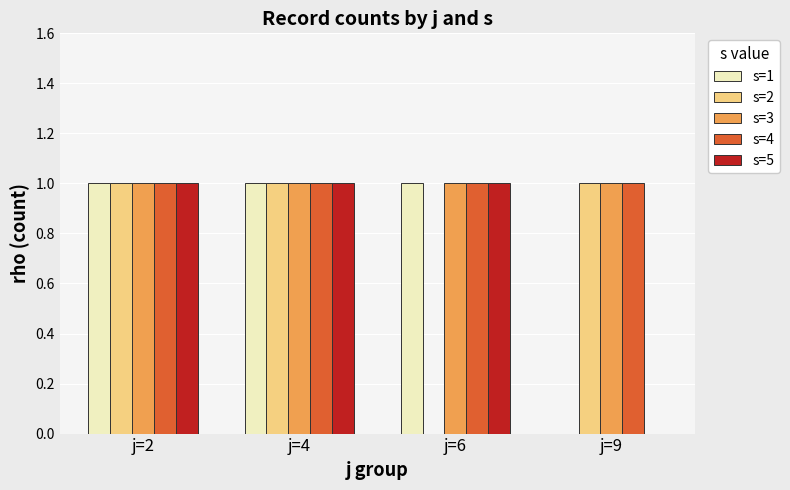

What is the total value across all series at j=9?

3